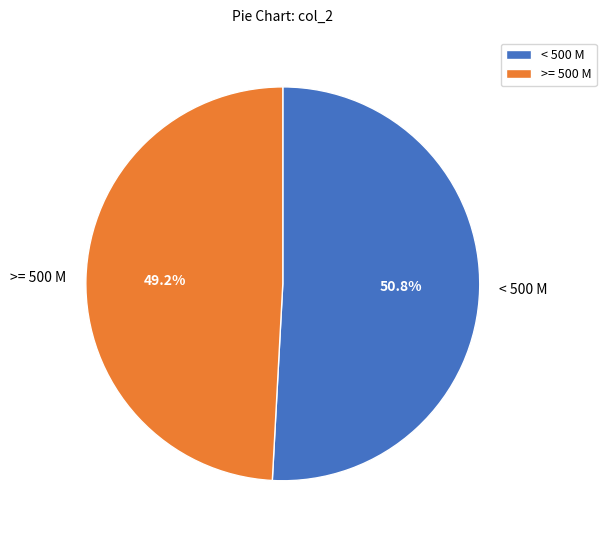

Rank the categories by value from lowest to highest.

>= 500 M, < 500 M